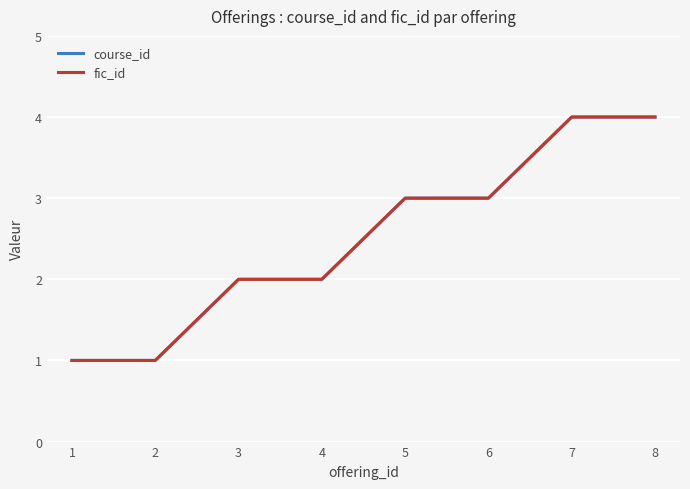

Is this an area chart (filled region under the line)?

No